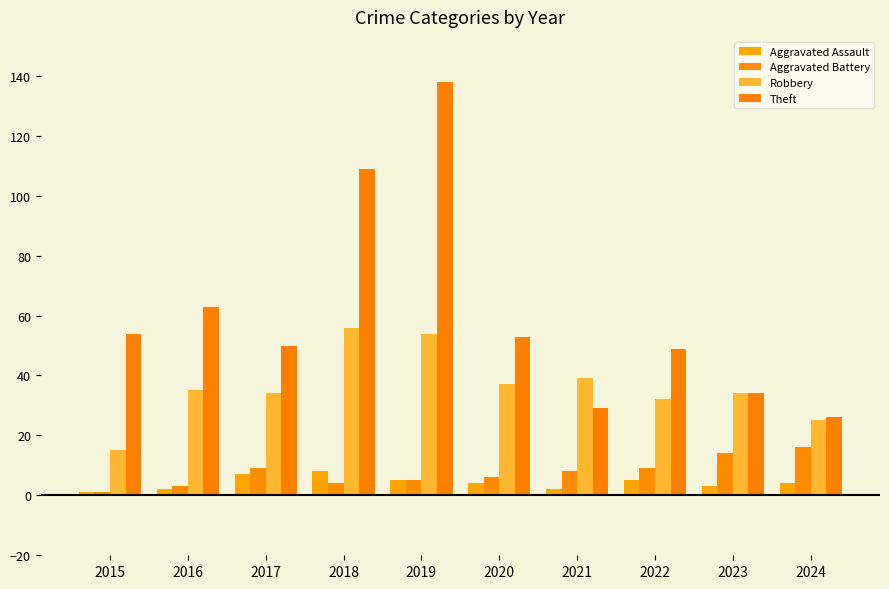

What is the spread (max minus min) of values at 2020?

49